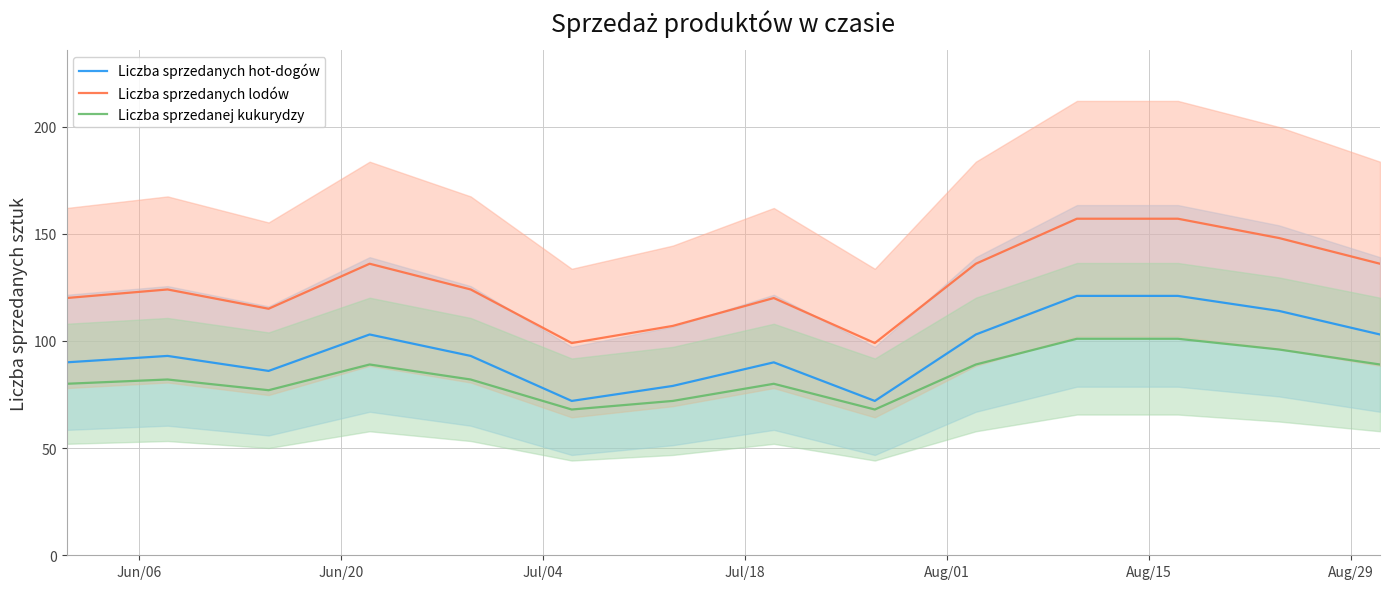

Reading left to right, transcribe all the data shown in this chart.

Liczba sprzedanych hot-dogów: 90	93	86	103	93	72	79	90	72	103	121	121	114	103
Liczba sprzedanych lodów: 120	124	115	136	124	99	107	120	99	136	157	157	148	136
Liczba sprzedanej kukurydzy: 80	82	77	89	82	68	72	80	68	89	101	101	96	89